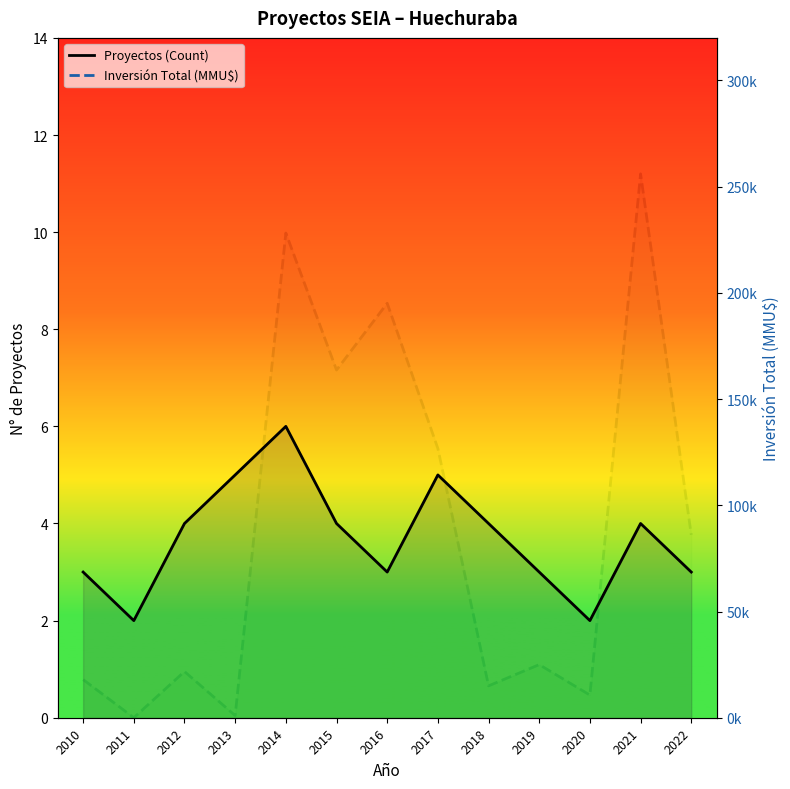

Reading left to right, transcribe all the data shown in this chart.

Proyectos (Count): 2010=3	2011=2	2012=4	2013=5	2014=6	2015=4	2016=3	2017=5	2018=4	2019=3	2020=2	2021=4	2022=3
Inversión Total (MMU$): 2010=17960	2011=10	2012=21750	2013=1010	2014=228139	2015=163653	2016=195090	2017=126707	2018=15000	2019=25000	2020=10656	2021=256000	2022=86049